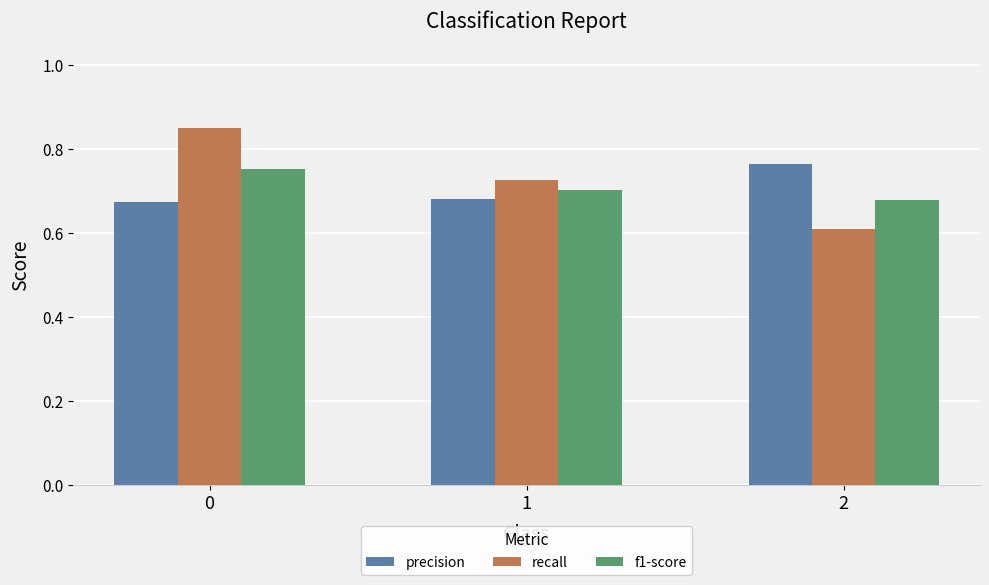

Which series has the widest spread of values?

recall